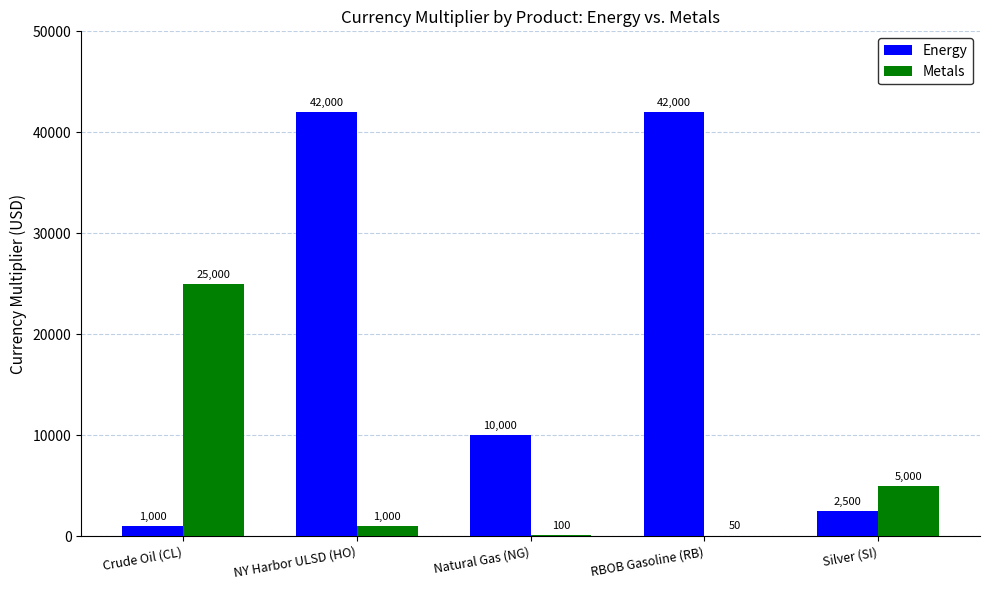

Which series has the widest spread of values?

Energy